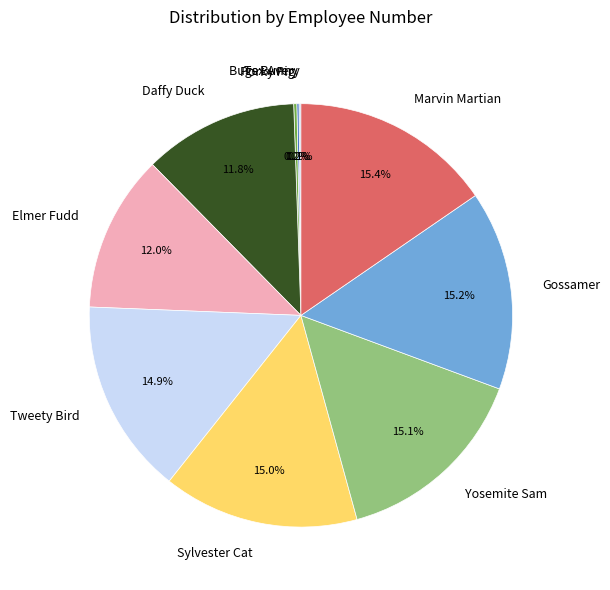

What percentage is the Sylvester Cat slice, to the nearest percent?

15%